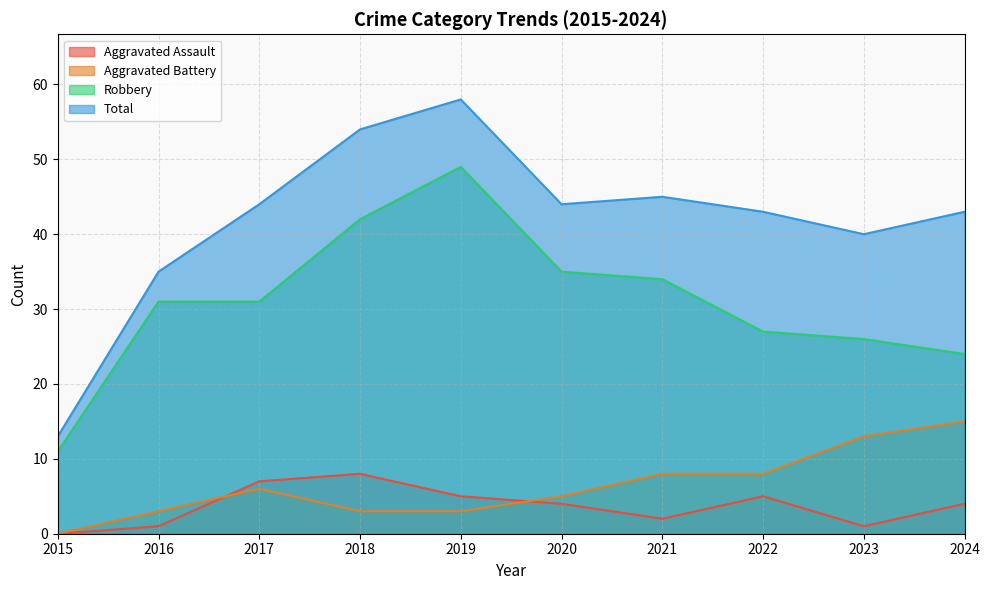

List the series in order of their peak value, highest first.

Total, Robbery, Aggravated Battery, Aggravated Assault